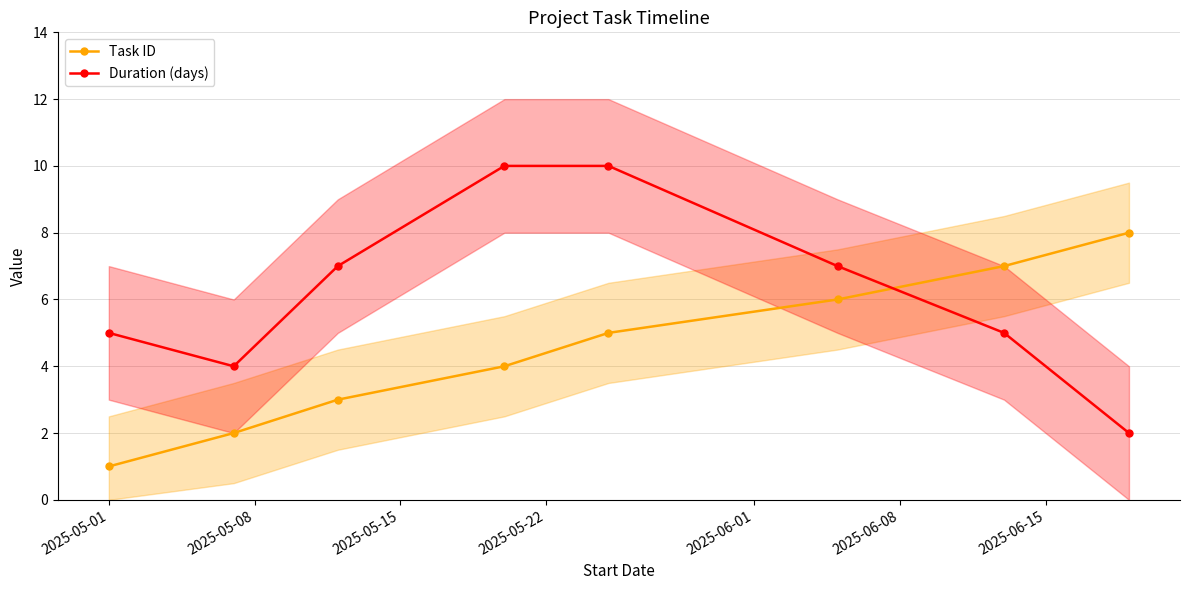

What is the difference between the maximum and minimum values in the Duration (days) series?

8